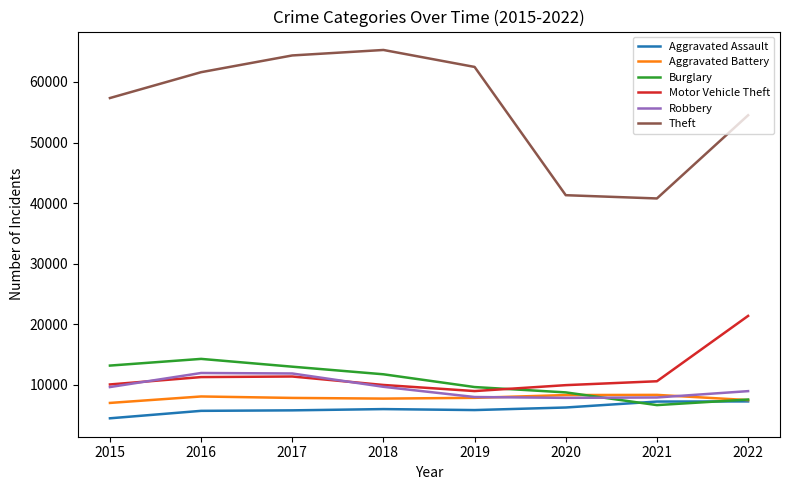

Is the value of Robbery at 2015 greater than the value of Theft at 2015?

No